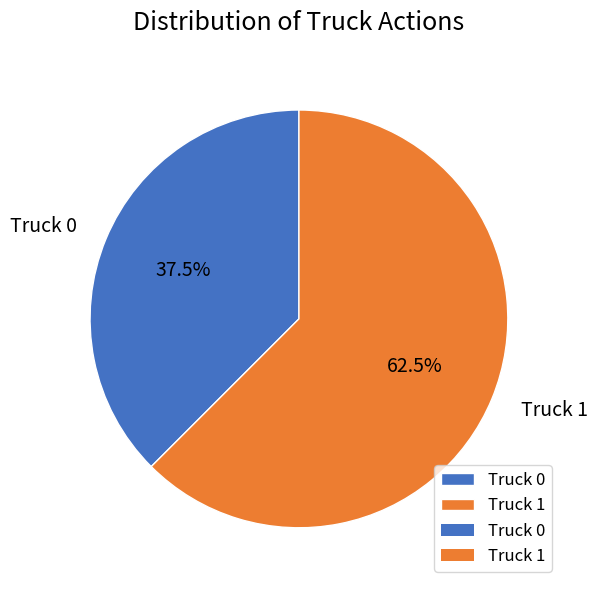

How many segments does this pie chart have?

2